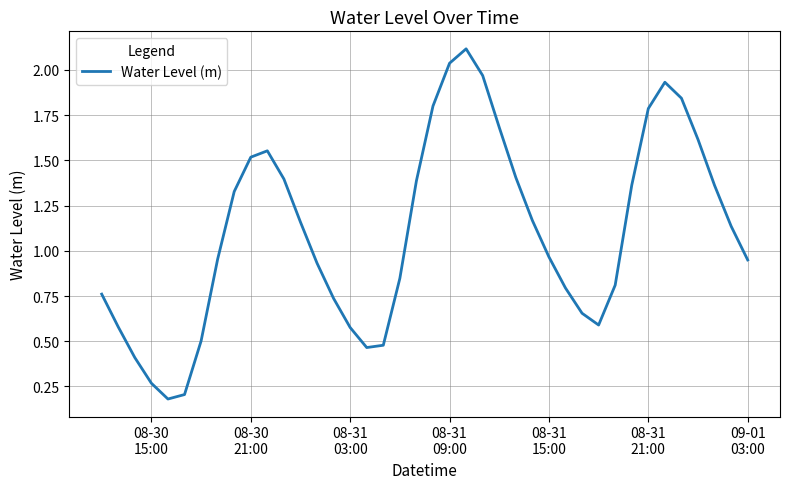

What is the maximum value shown in the chart?

2.1